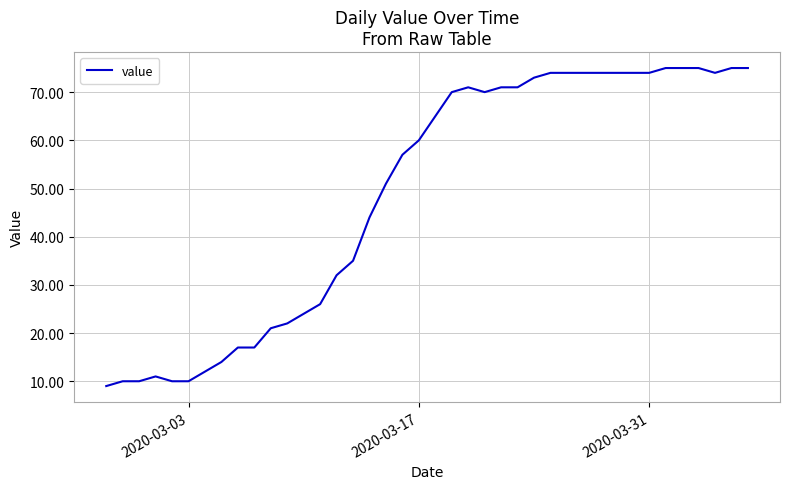

What is the greatest value displayed?

75